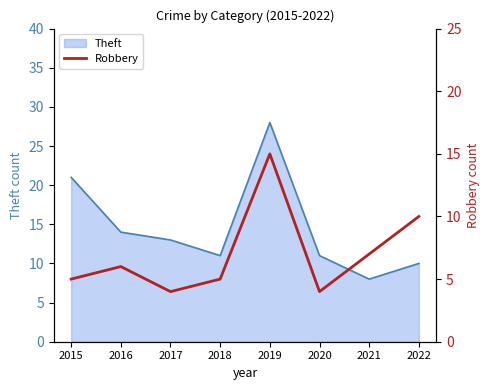

The Theft series shows 10 at 2022. True or false?

True